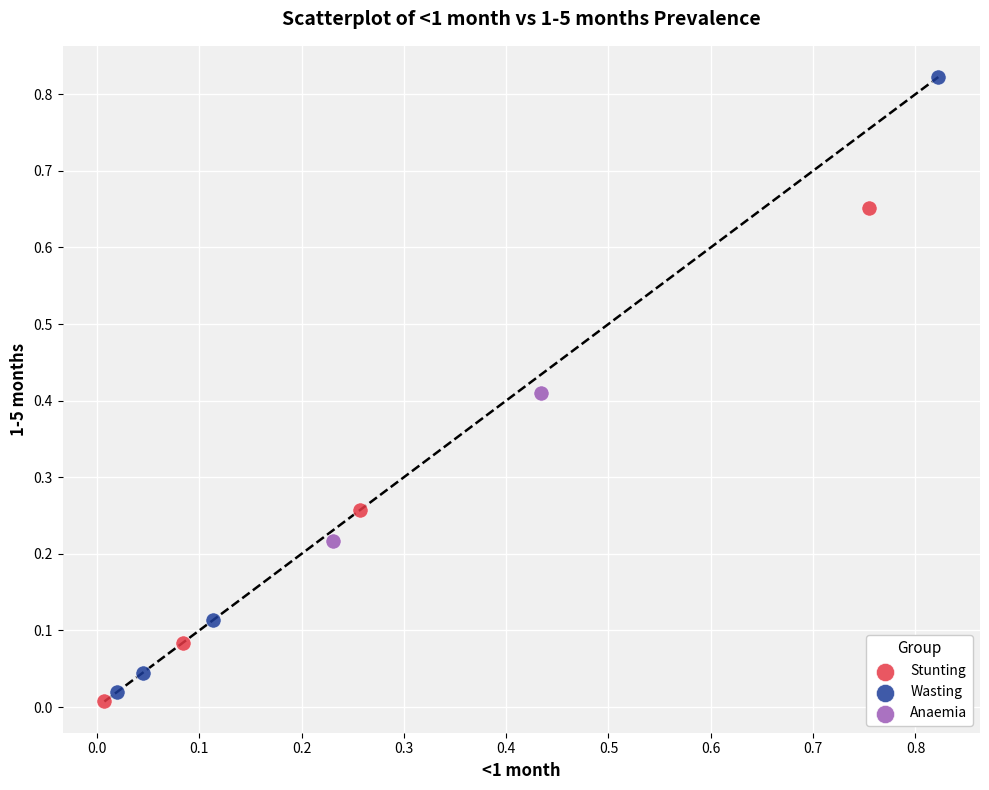

What are all the series names shown in the legend?

Stunting, Wasting, Anaemia